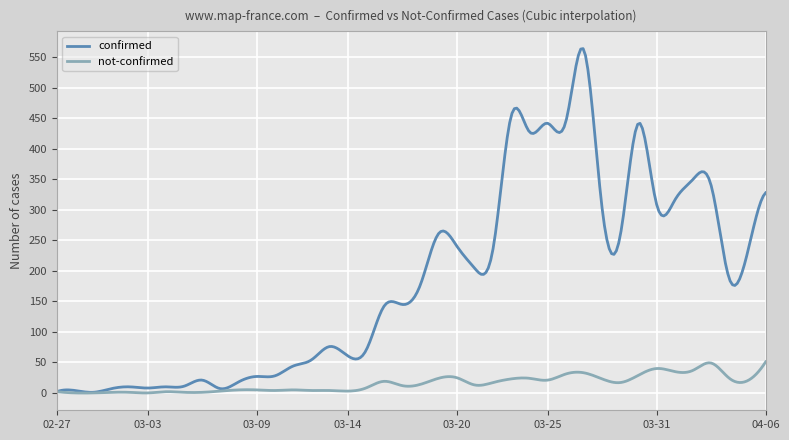

List the series in order of their overall mean, lowest first.

not-confirmed, confirmed